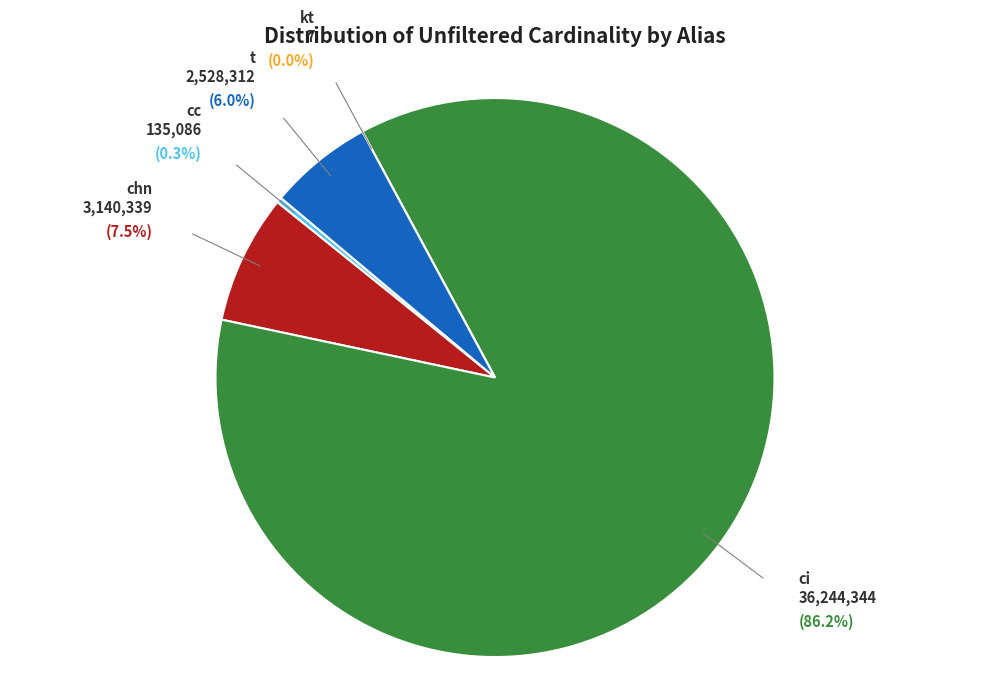

Which slice is the largest?

ci